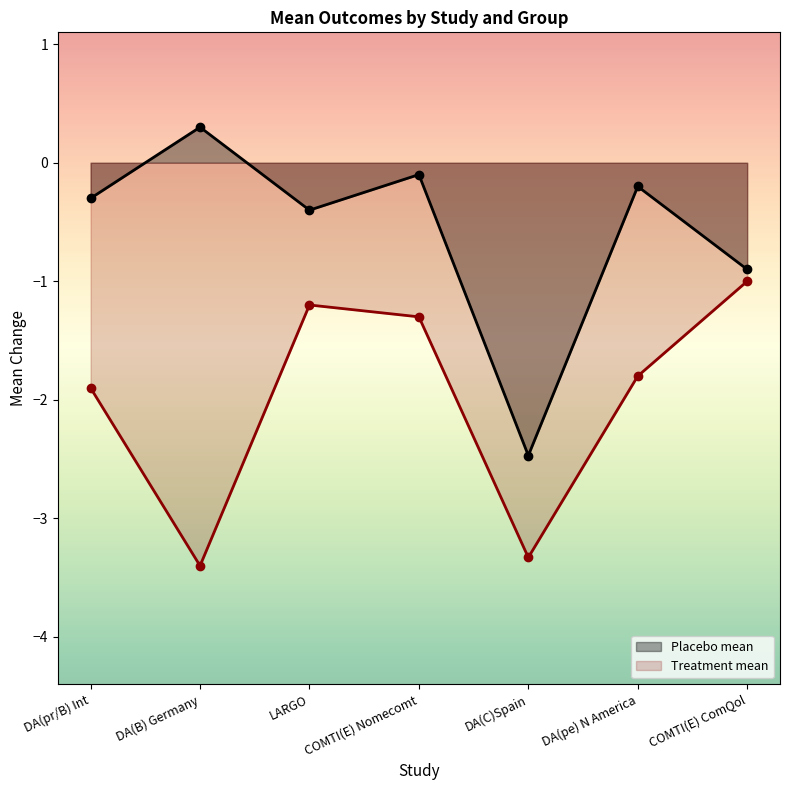

What is the label of the 4th point from the left?

COMTI(E) Nomecomt